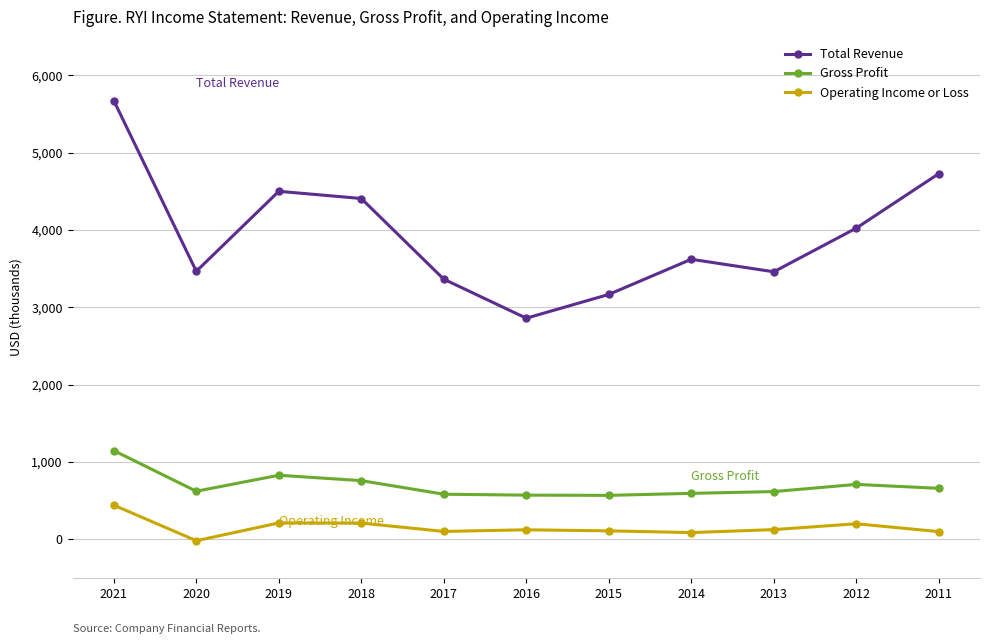

Reading left to right, what are all the values shown in this chart?

Total Revenue: 2021=5675300	2020=3466600	2019=4501600	2018=4408400	2017=3364700	2016=2859700	2015=3167200	2014=3622200	2013=3460300	2012=4024700	2011=4729800
Gross Profit: 2021=1146800	2020=621100	2019=827900	2018=758100	2017=582500	2016=570600	2015=567700	2014=593800	2013=616600	2012=709600	2011=658800
Operating Income or Loss: 2021=441000	2020=-19000	2019=210800	2018=209200	2017=101100	2016=122100	2015=108600	2014=86400	2013=124600	2012=200300	2011=98700